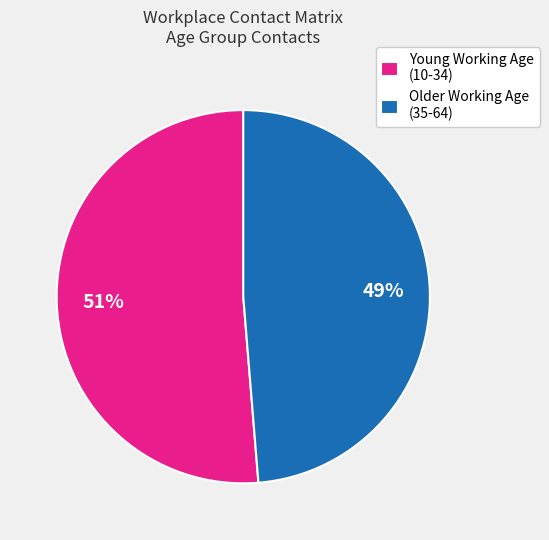

To the nearest percent, what is the average slice percentage?

50%